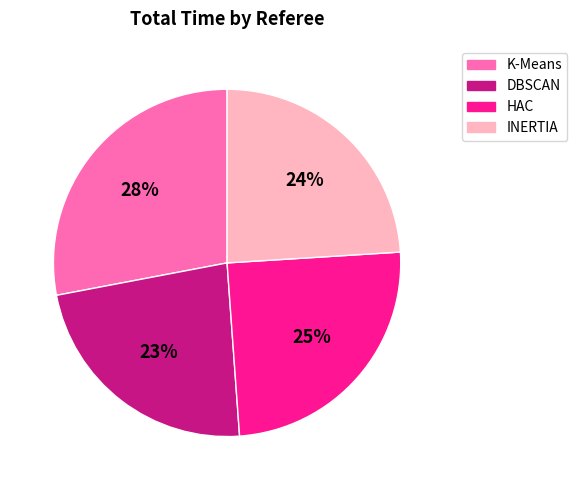

Which category has the biggest portion of the pie?

K-Means